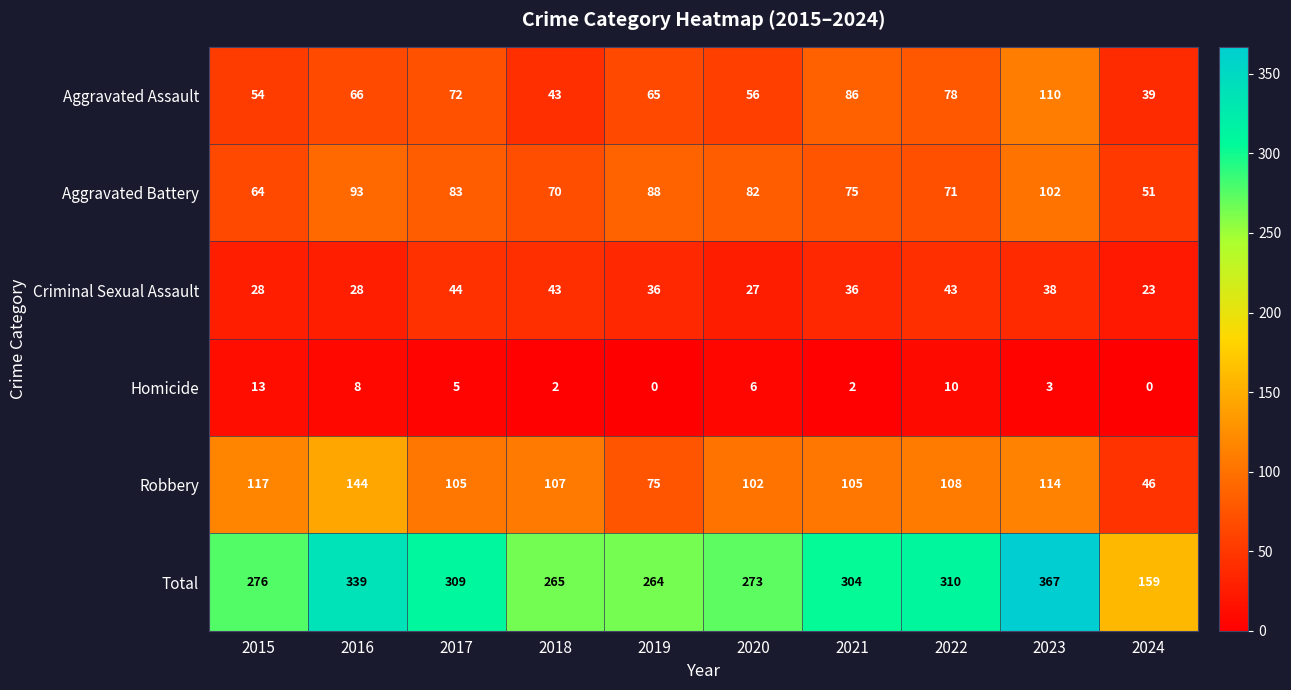

What is the spread (max minus min) of values at 2016?

331